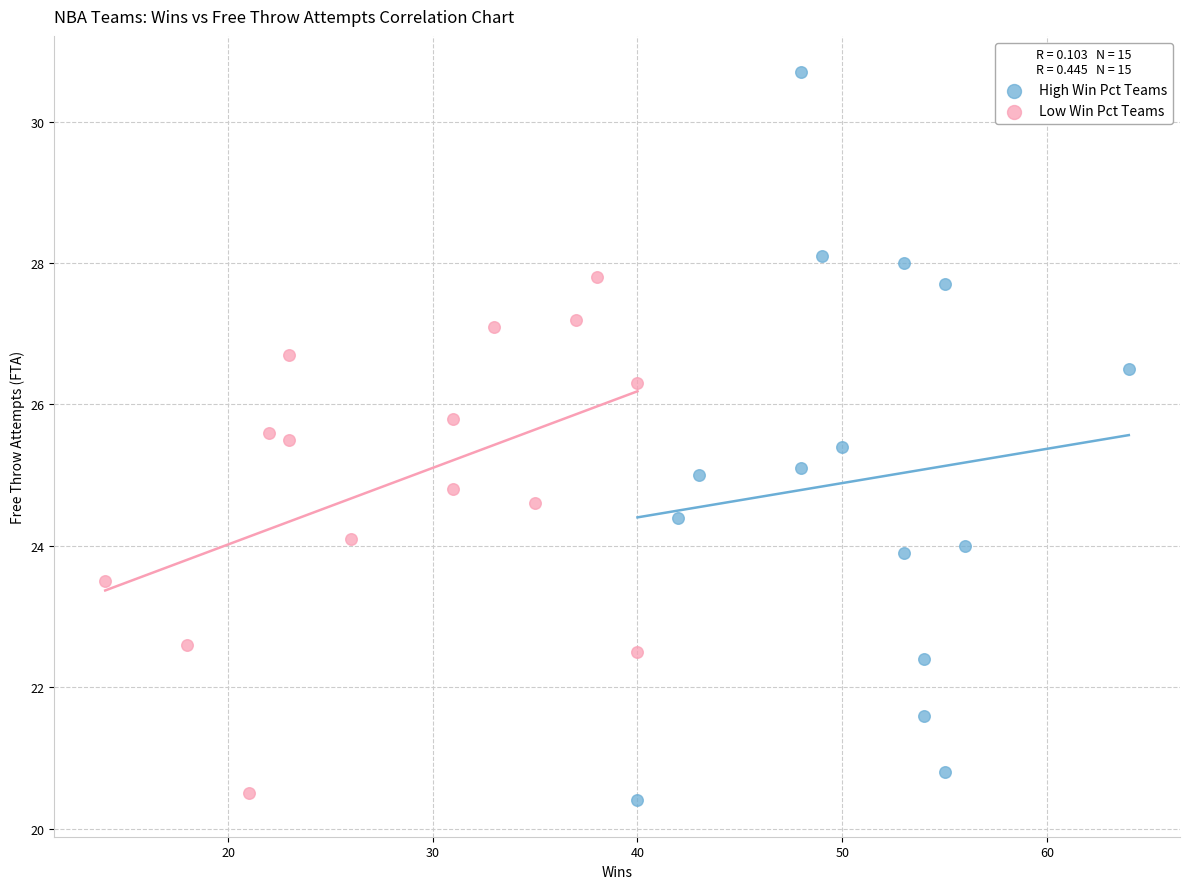

What are all the series names shown in the legend?

High Win Pct Teams, Low Win Pct Teams